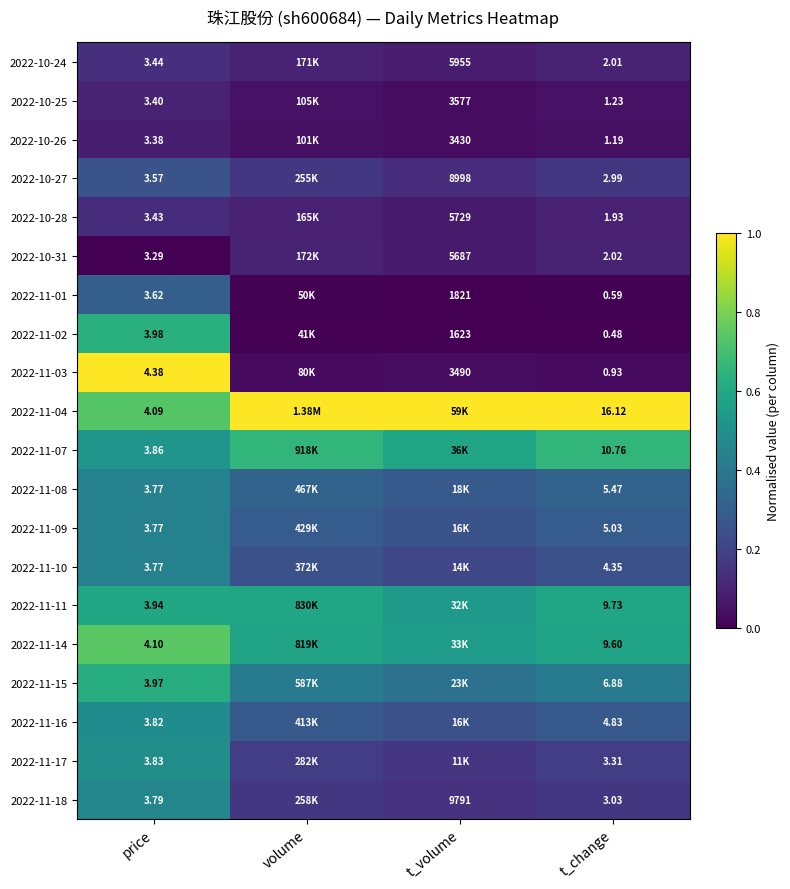

List the labels in order of 2022-10-27 value, smallest first.

t_volume, t_change, volume, price